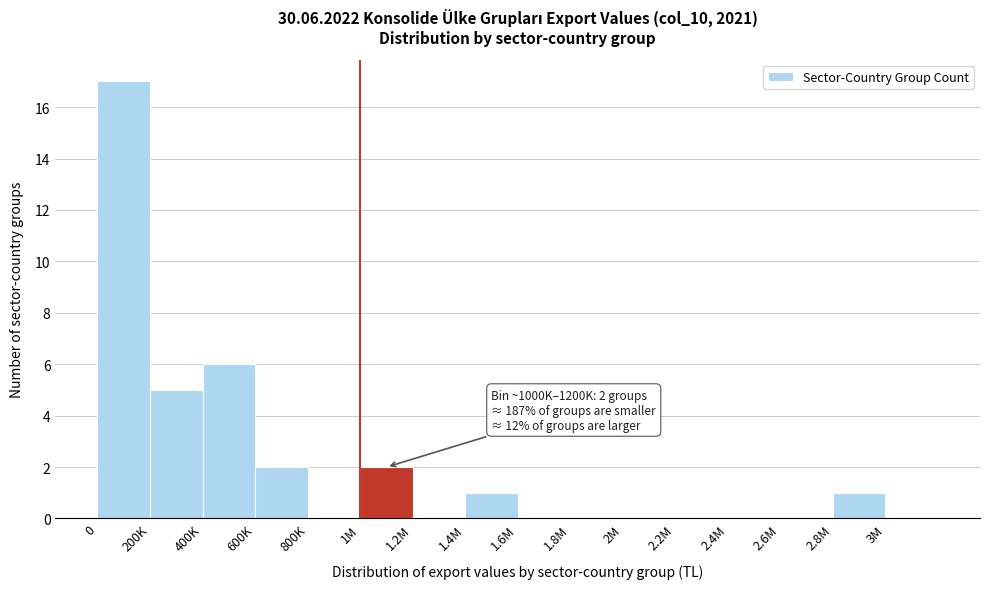

Reading left to right, list all the values displayed in this chart.

0=17	200K=5	400K=6	600K=2	800K=0	1M=2	1.2M=0	1.4M=1	1.6M=0	1.8M=0	2M=0	2.2M=0	2.4M=0	2.6M=0	2.8M=1	3M=0